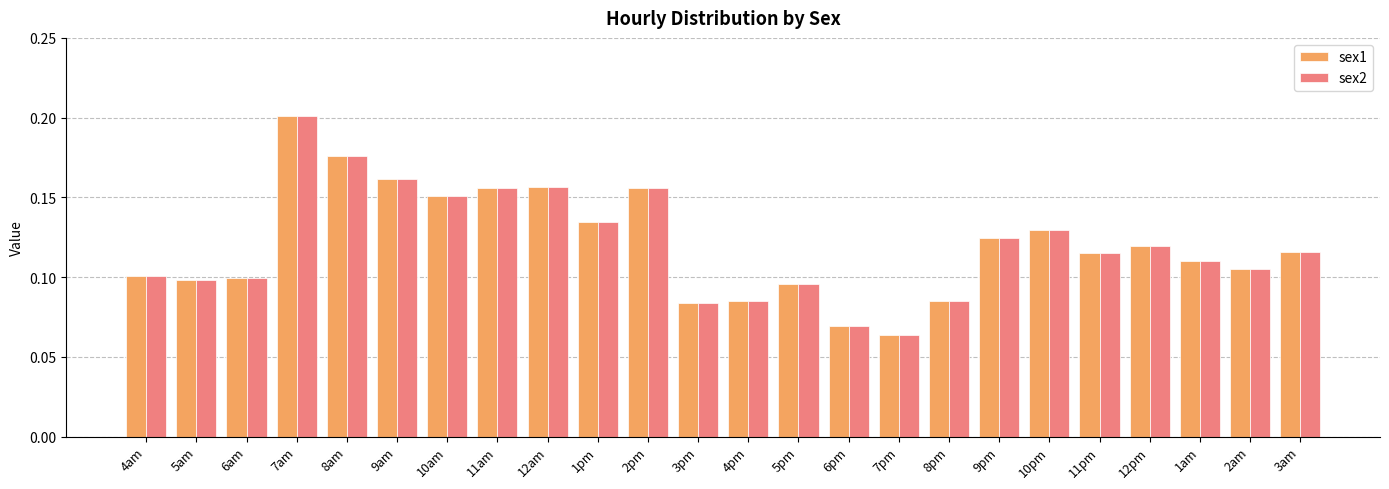

What is the sum of all sex1 values?

2.9